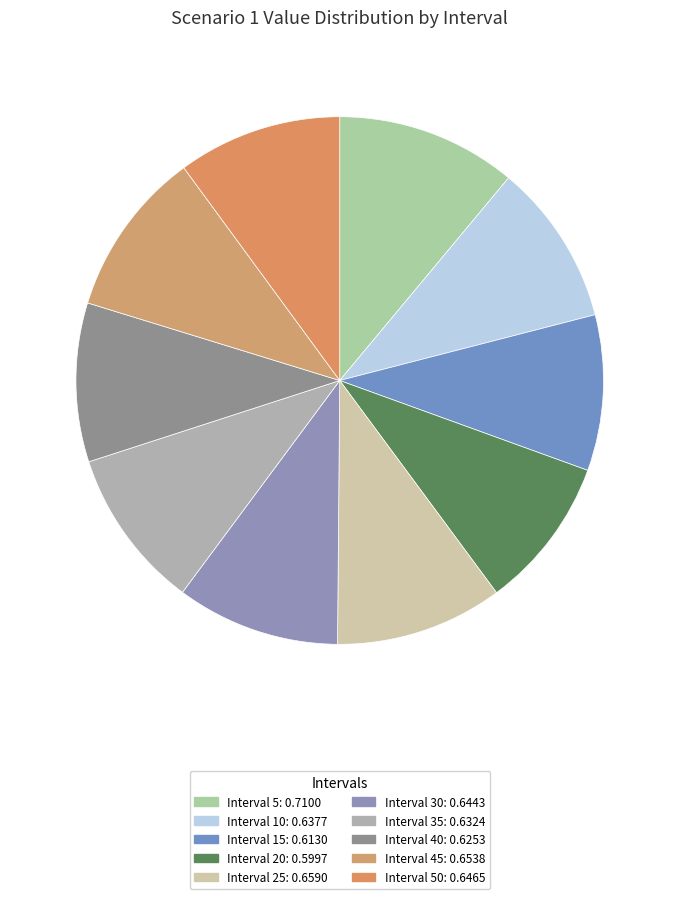

To the nearest percent, what is the difference between the largest and smallest slice percentages?

2%